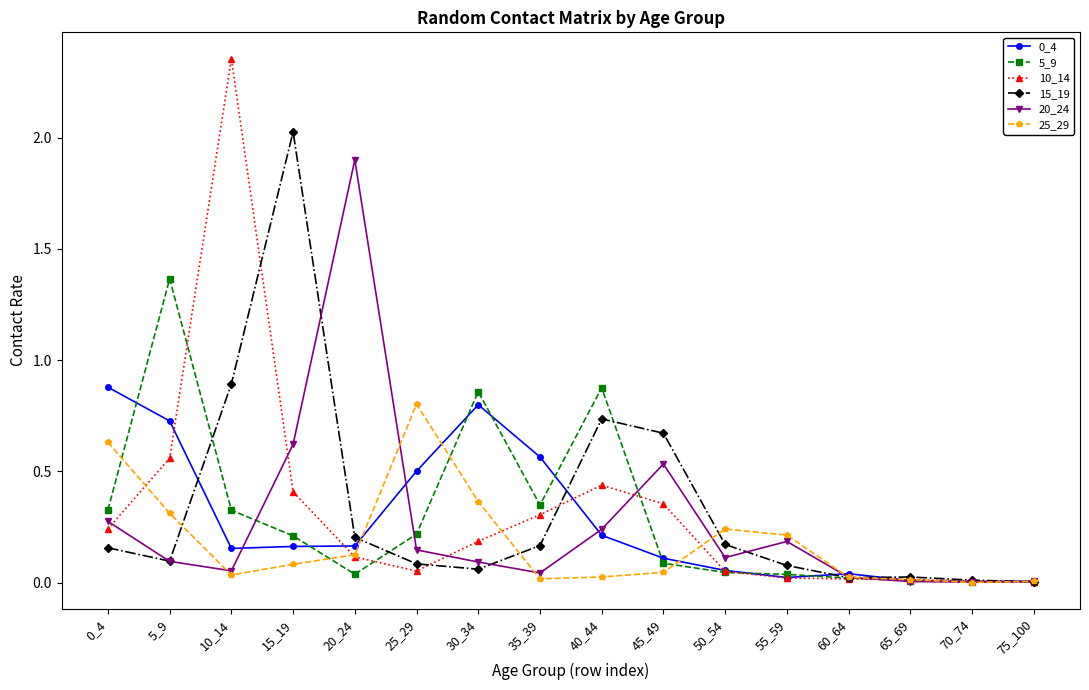

Is this an area chart (filled region under the line)?

No